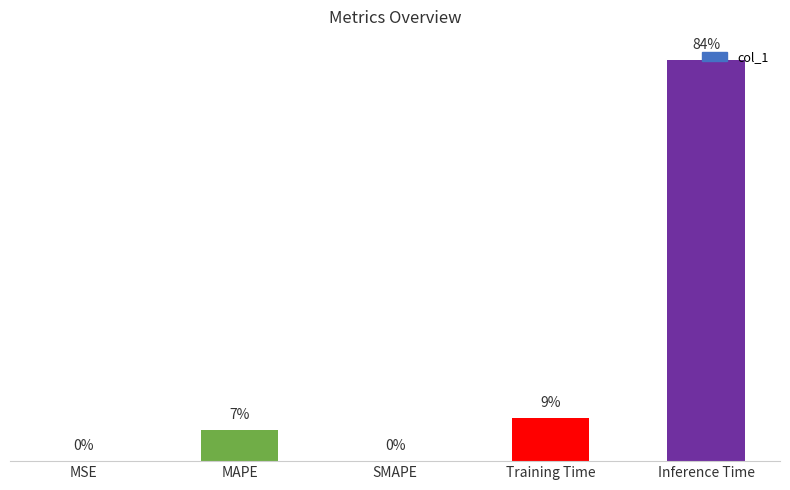

Which category has the lowest value across all series?

SMAPE